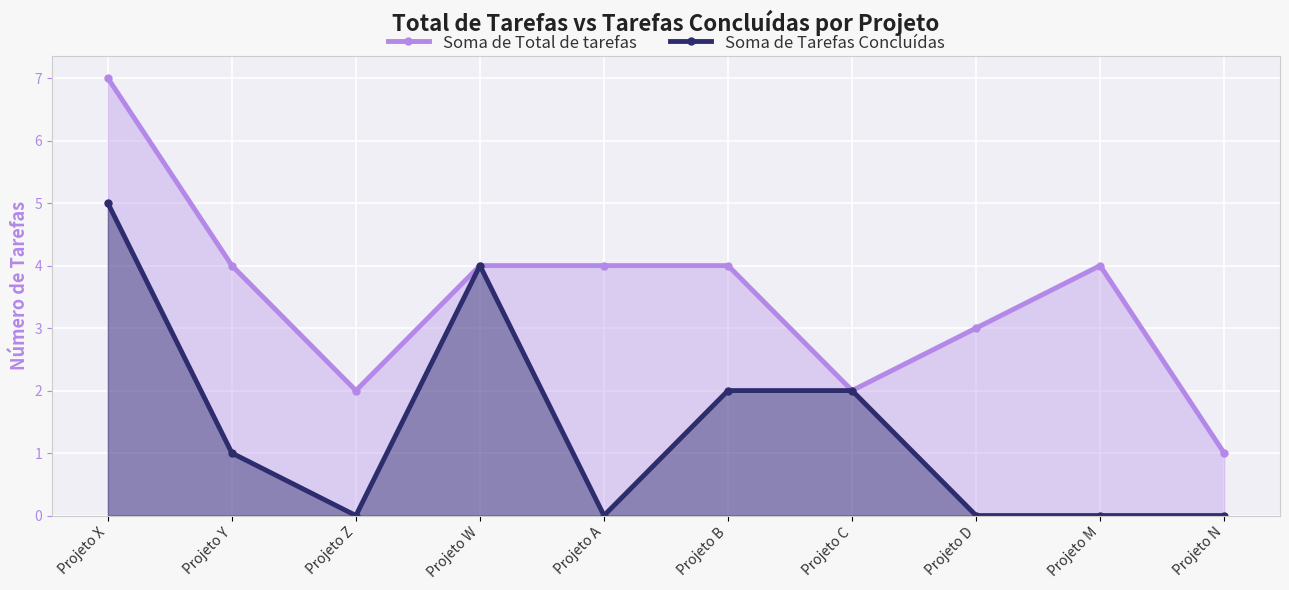

True or false: Soma de Tarefas Concluídas has a value of 2 at Projeto B.

True